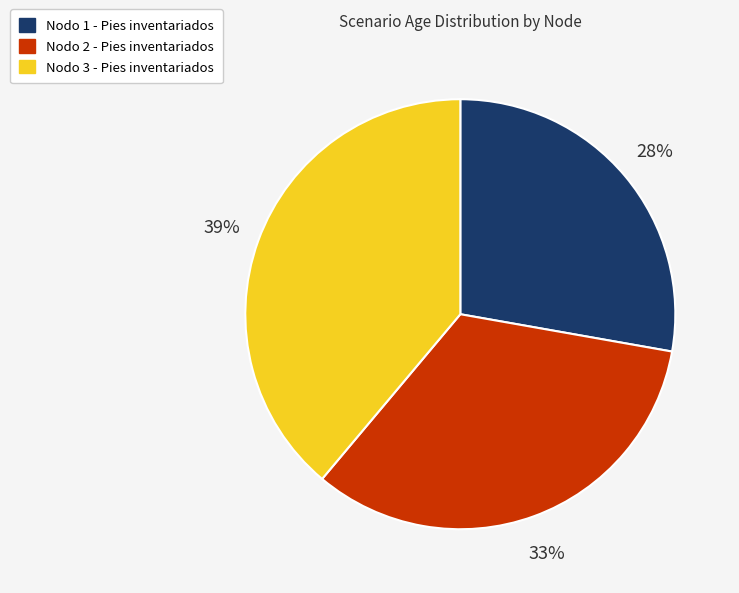

How many slices are in this pie chart?

3